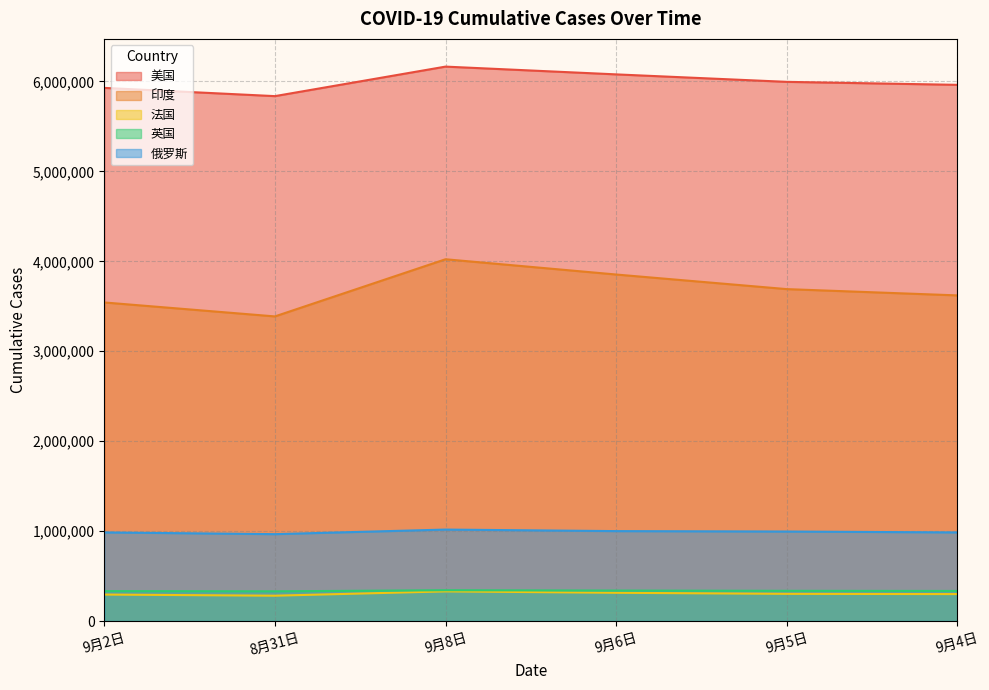

At which label is 美国 closest to 6001362?

9月5日